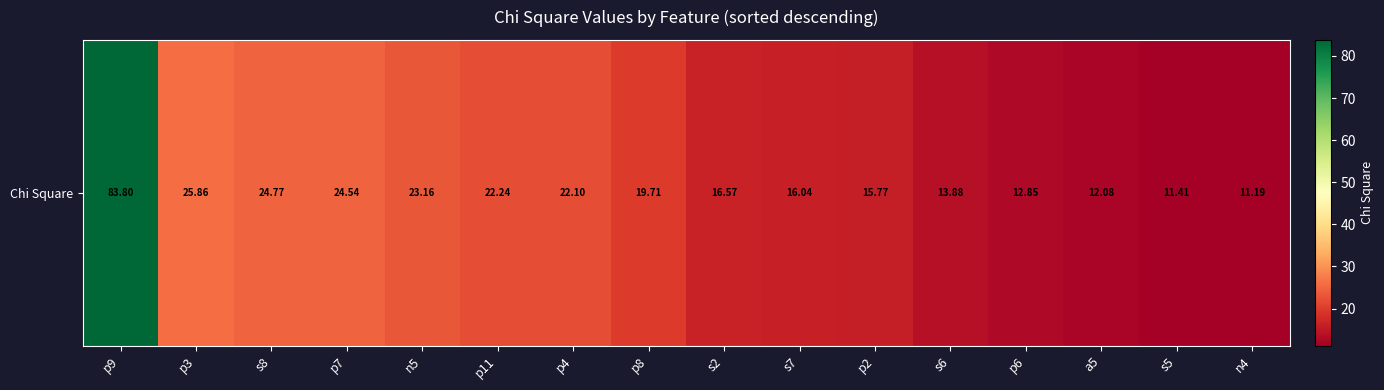

Count the number of categories in the chart.

16